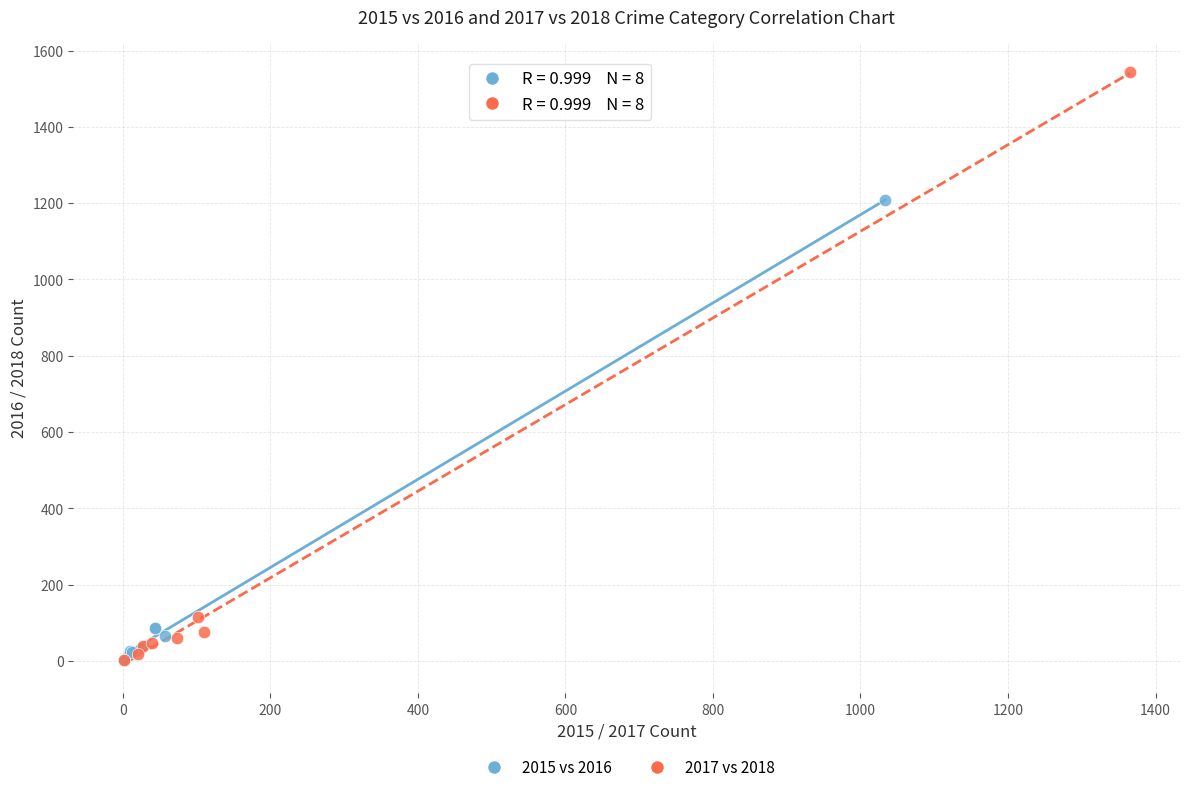

Which series has the widest spread of Y values?

2017 vs 2018